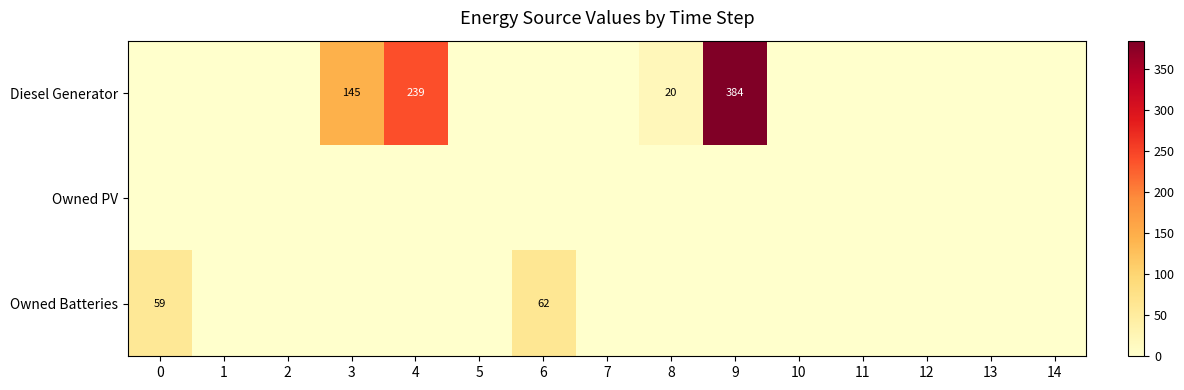

The value of Diesel Generator at 9 is 92. True or false?

False